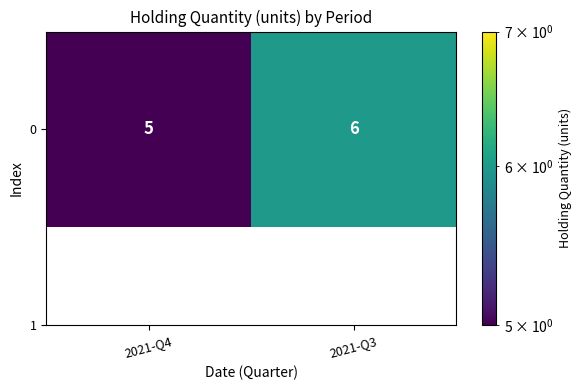

What is the sum of the values at 2021-Q3 and 2021-Q4?

11